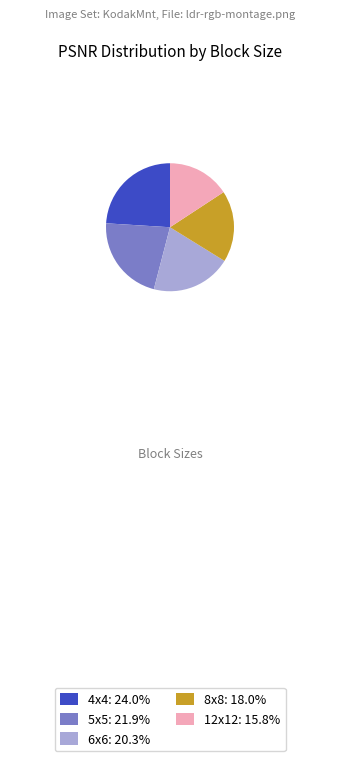

Is the sum of 4x4 and 8x8 greater than half?

No